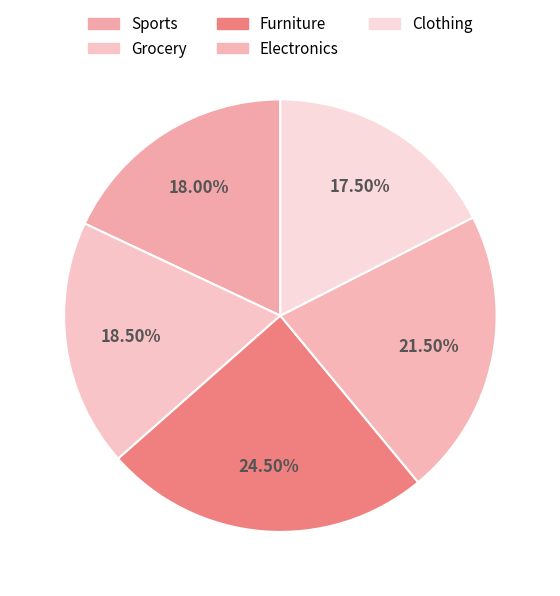

To the nearest percent, what is the difference between the Furniture and Clothing slice percentages?

7%